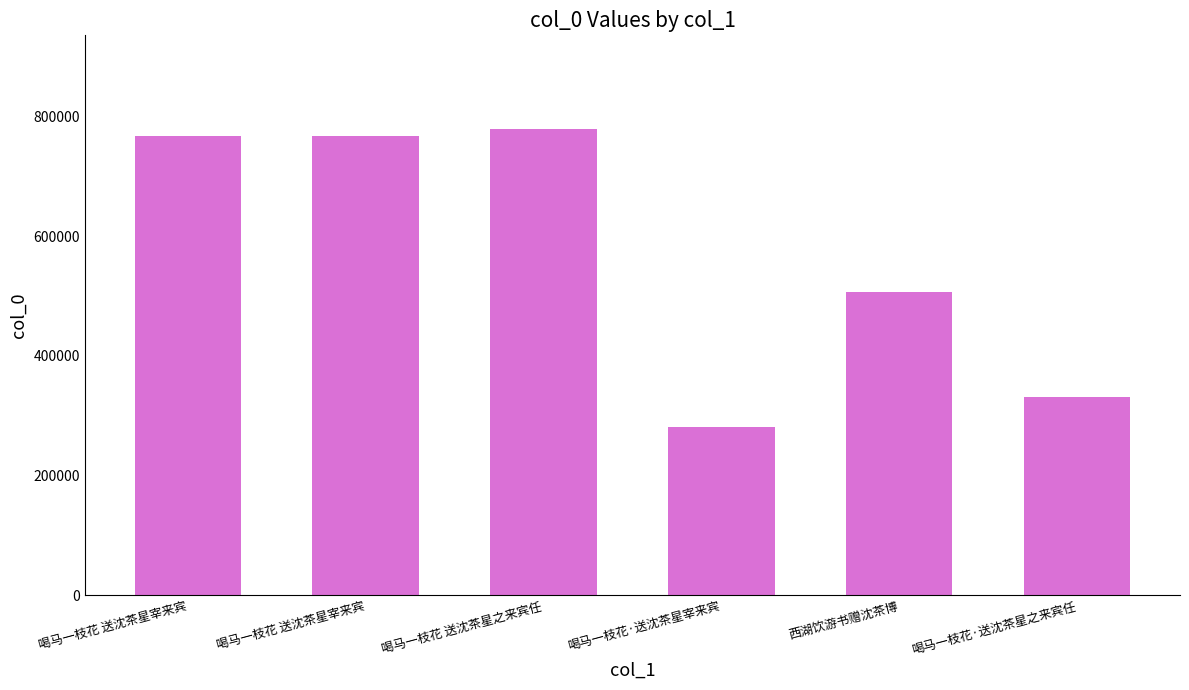

How many data points are less than 768205?

3